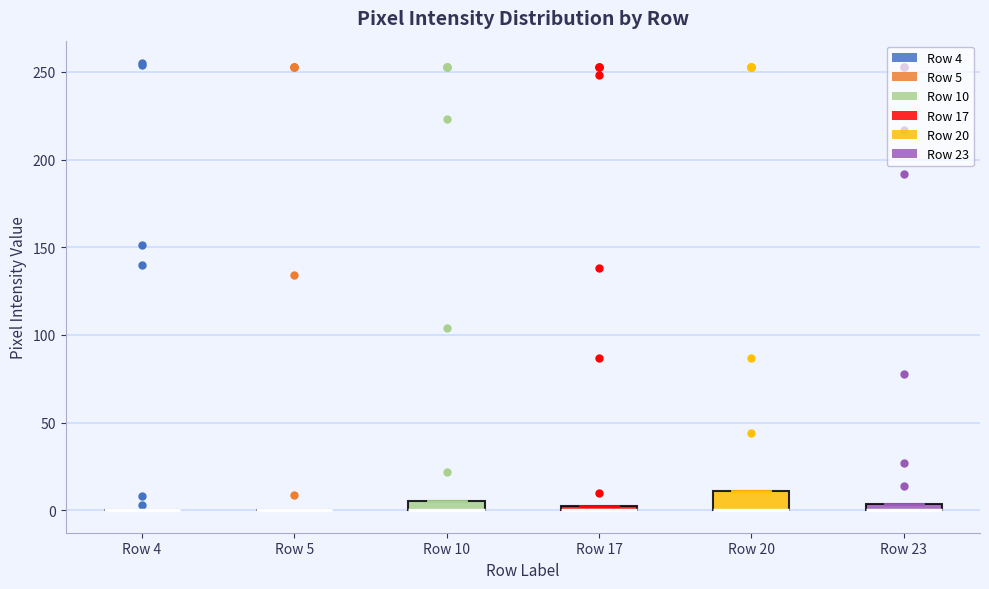

Comparing the boxes themselves (not the whiskers), which one is the tallest?

Row 20